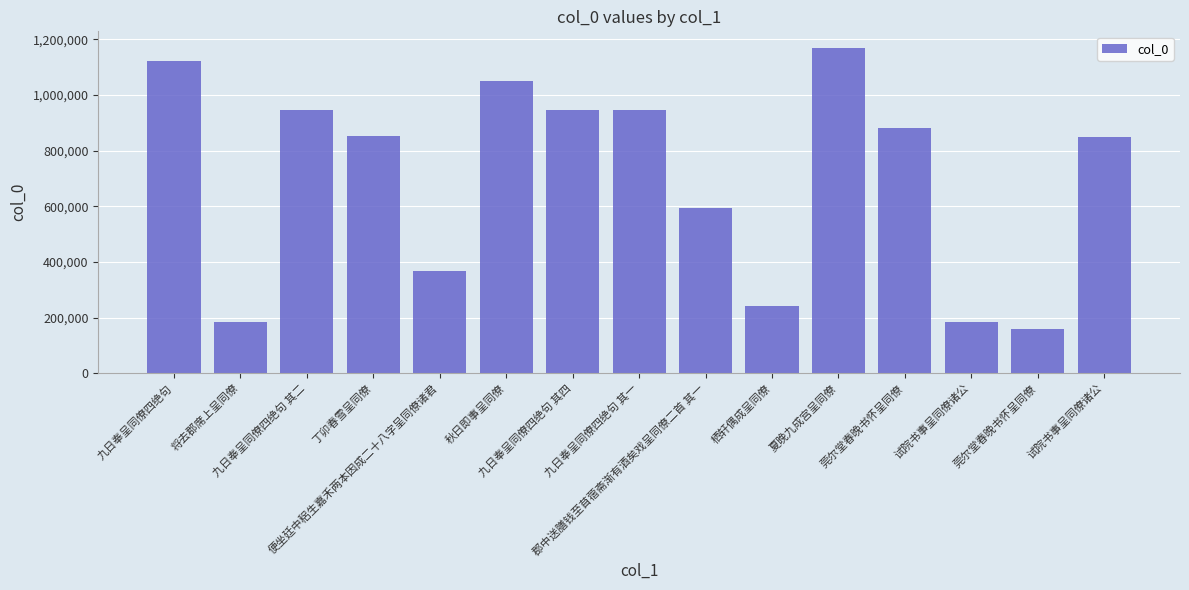

What is the minimum value shown in the chart?

157217